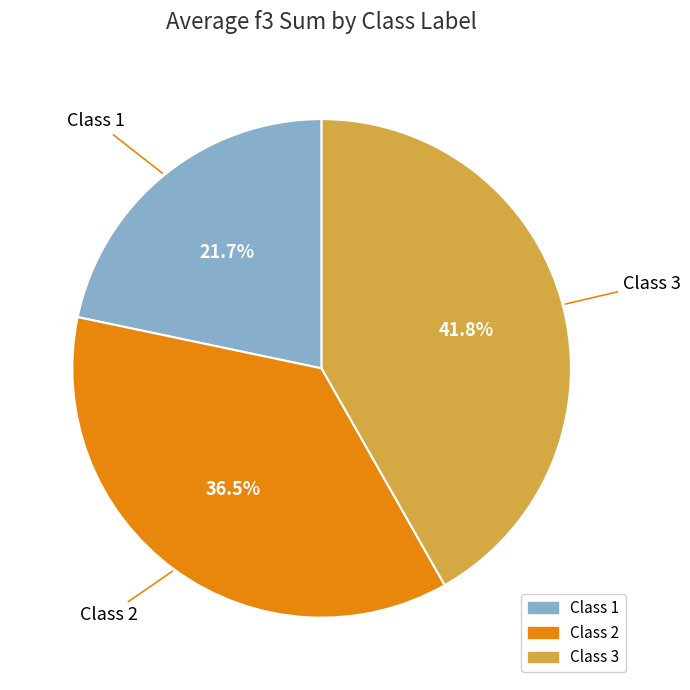

Rank the categories by value from highest to lowest.

Class 3, Class 2, Class 1